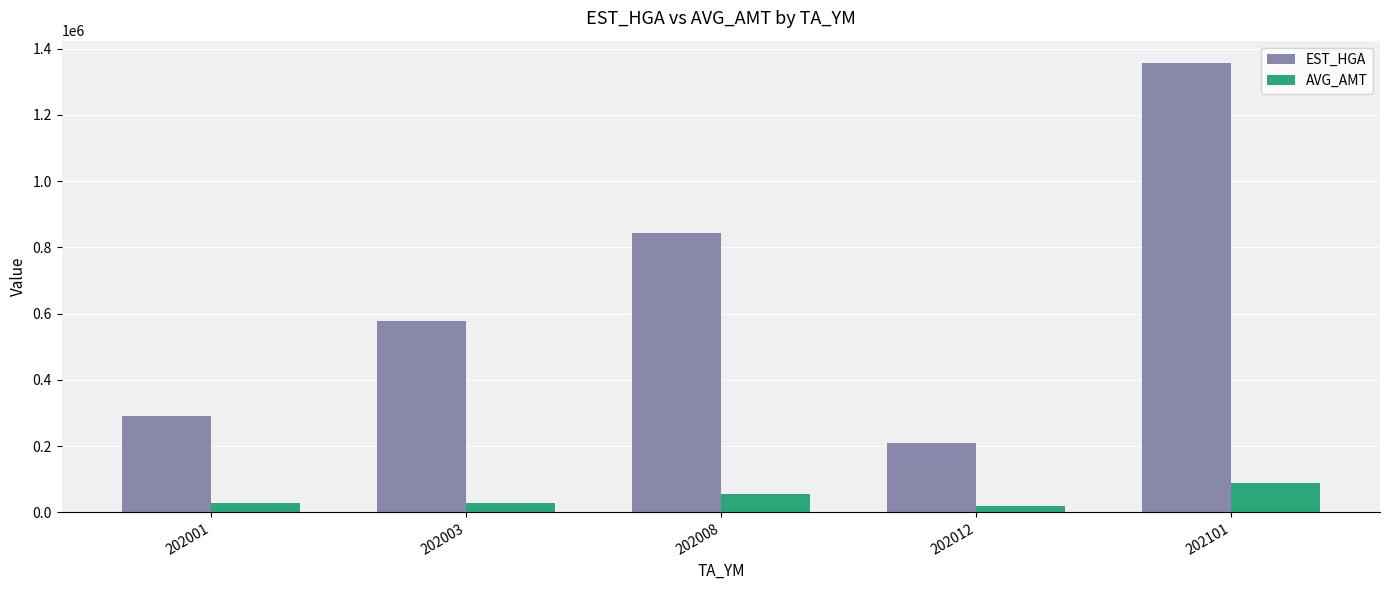

What is the highest value of the EST_HGA series?

1356126